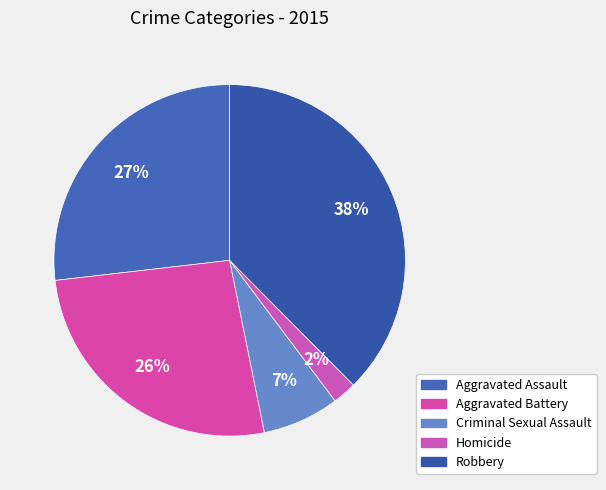

Rank the categories by value from highest to lowest.

Robbery, Aggravated Assault, Aggravated Battery, Criminal Sexual Assault, Homicide